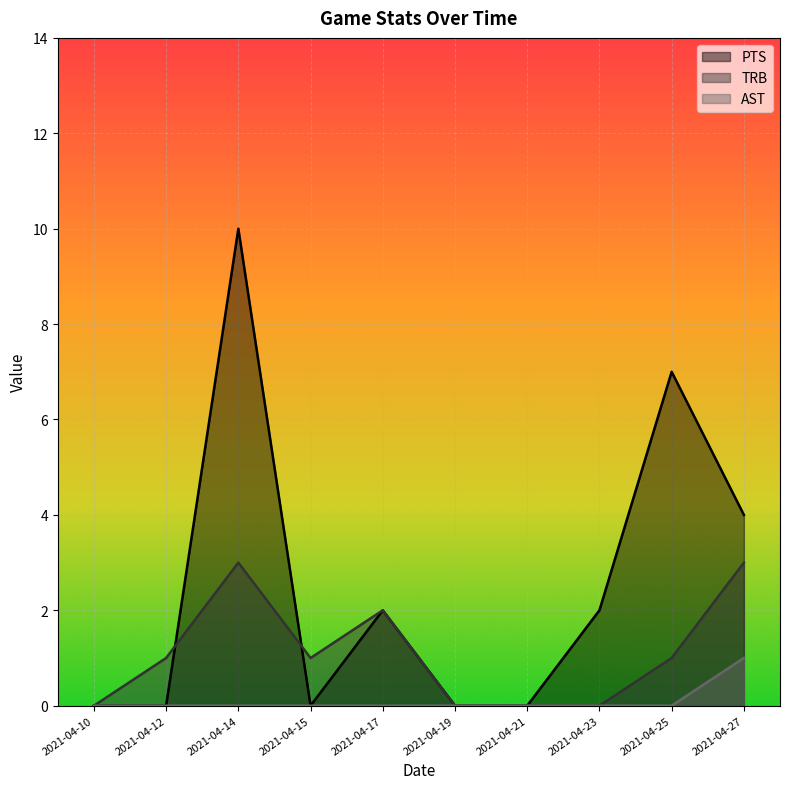

Where does the TRB series first go above 1?

2021-04-14